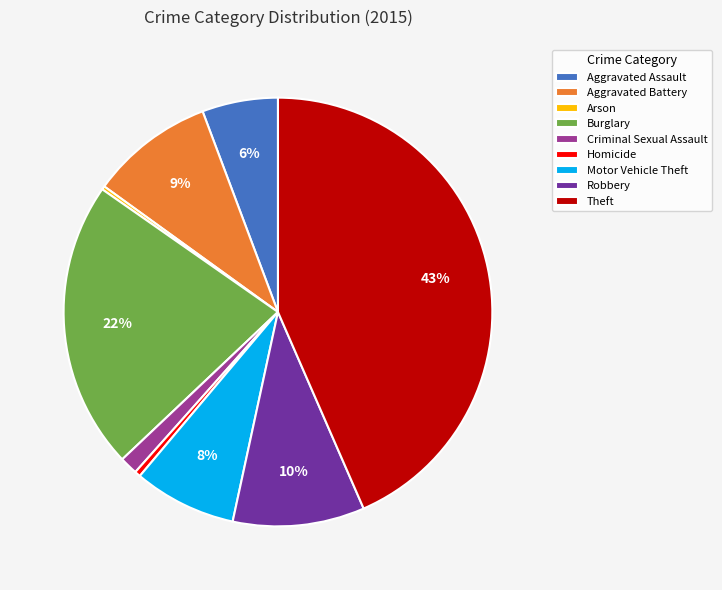

True or false: Robbery accounts for 10% of the total.

True